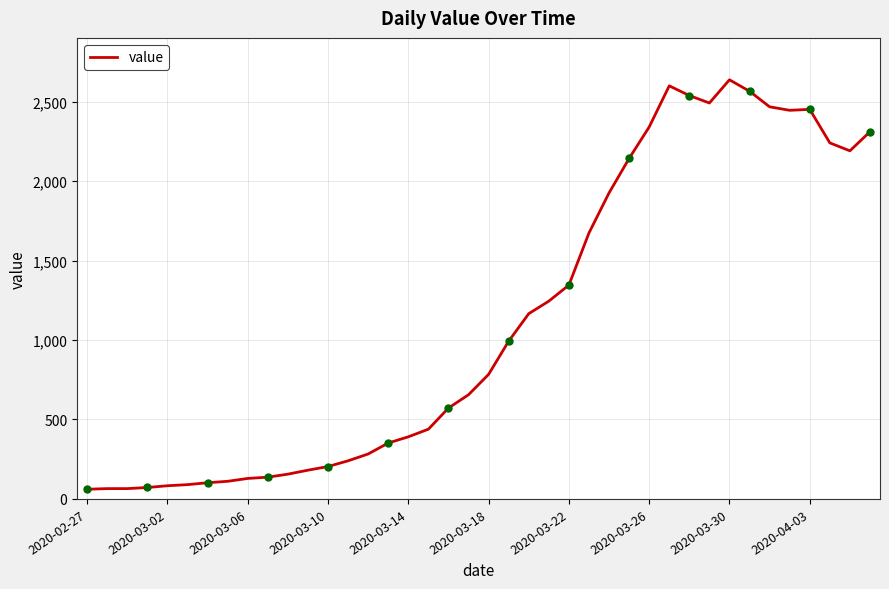

What is the maximum value shown in the chart?

2638